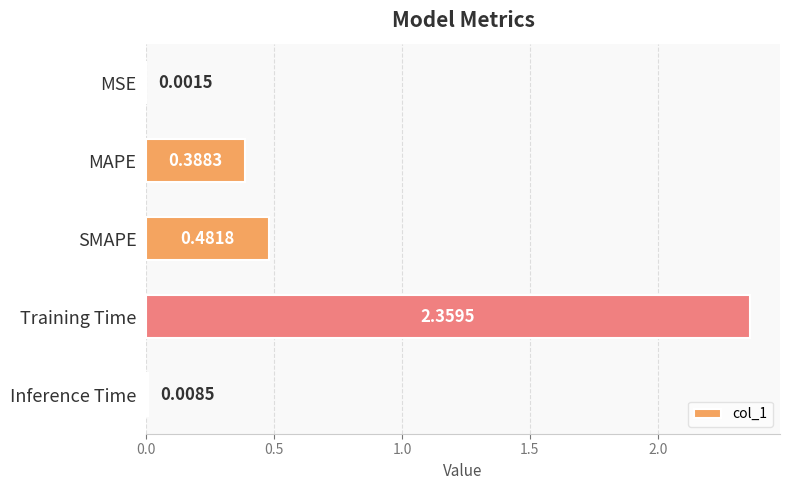

Are the bars grouped side by side (vs. stacked)?

No